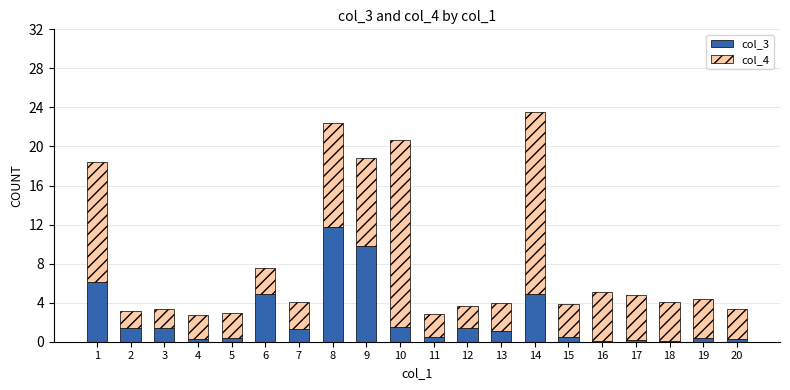

What is the highest value of the col_3 series?

11.7